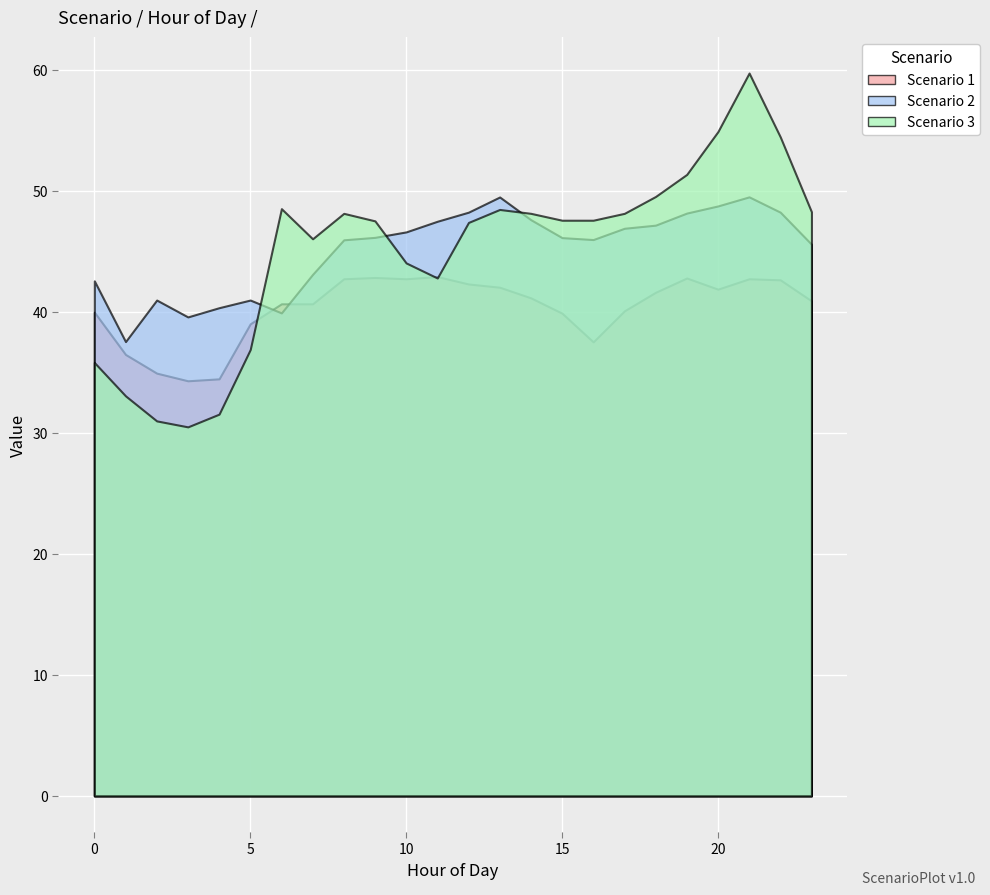

What is the difference between the maximum and minimum values in the Scenario 1 series?

8.6